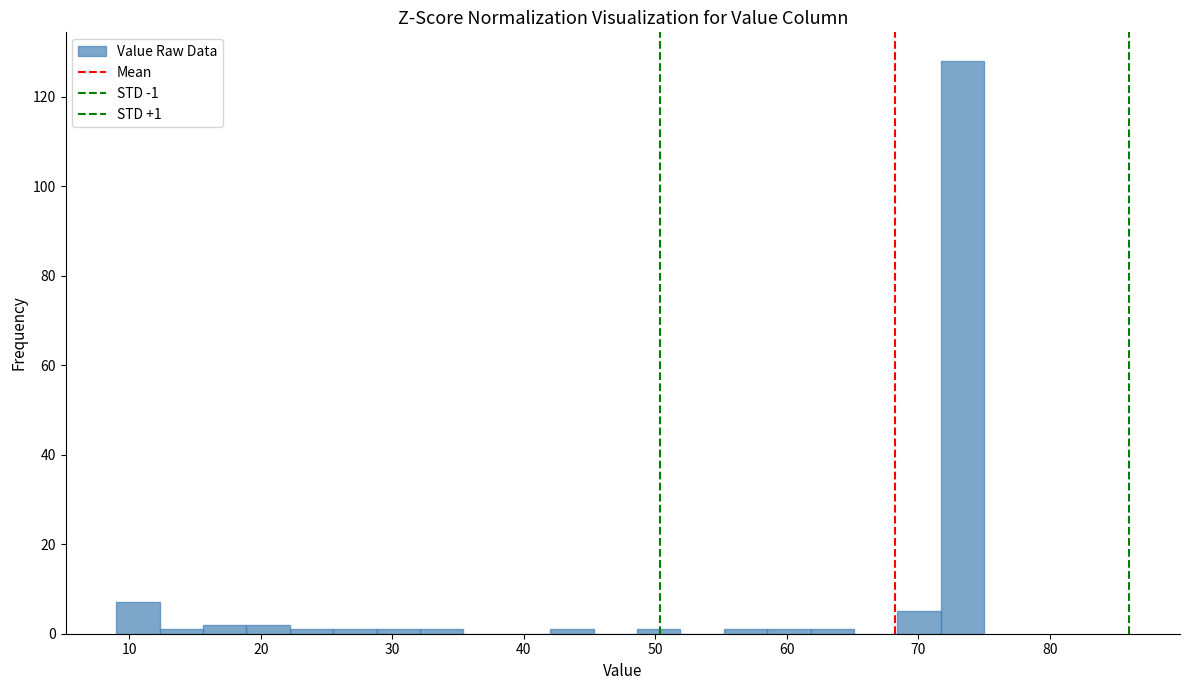

Read against the x-axis, roughly where is the centre of the tallest bar?

73